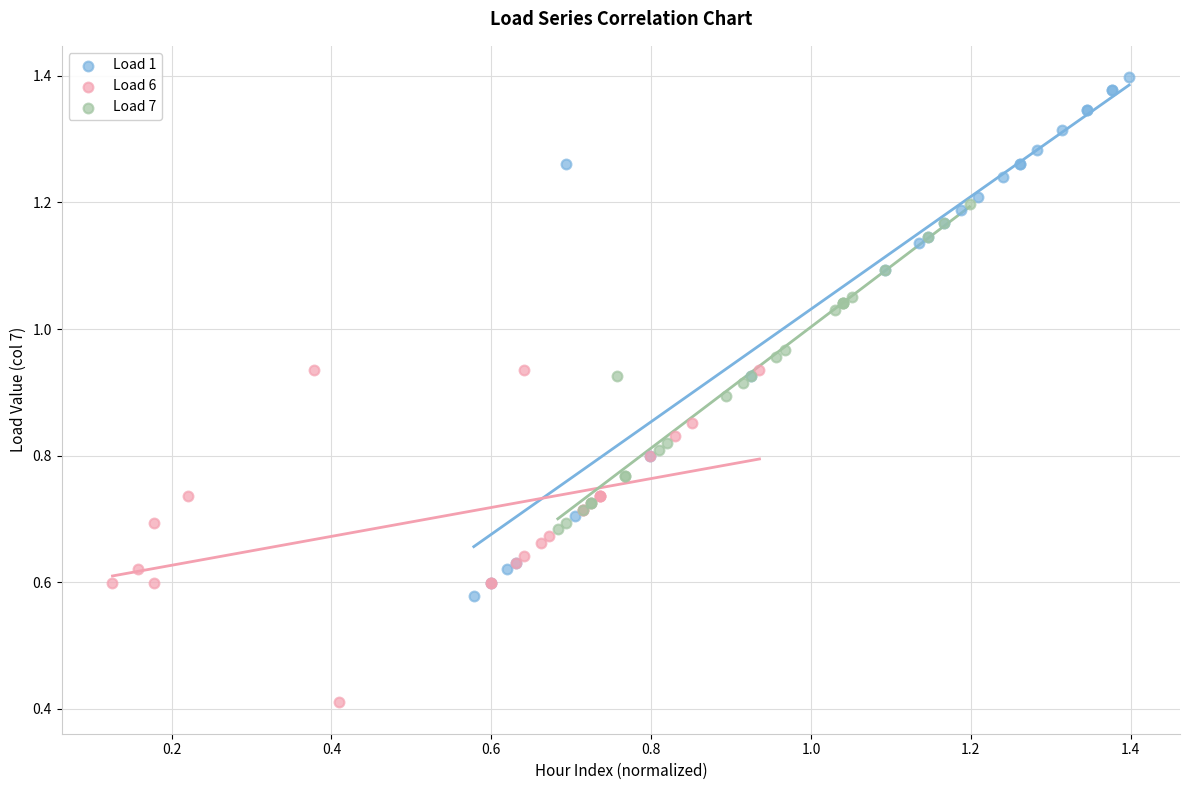

Which series reaches the minimum Y coordinate?

Load 6